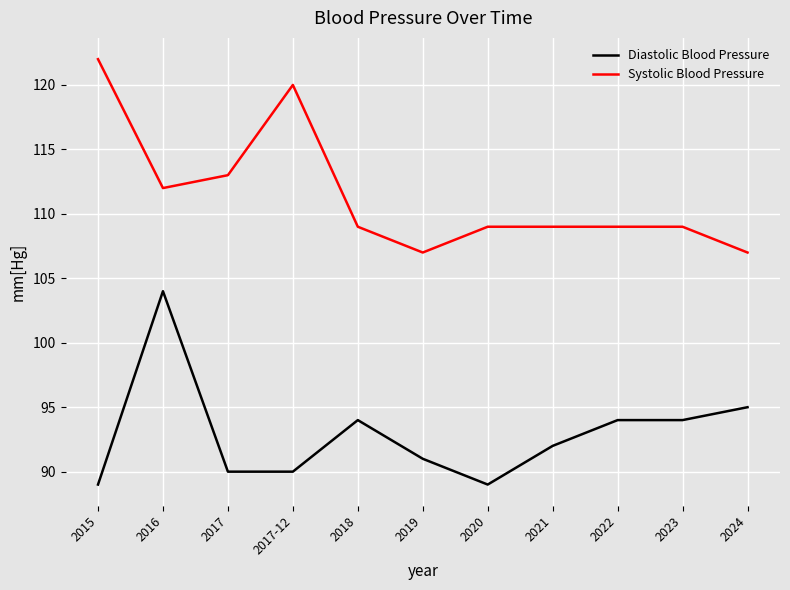

What is the difference between the highest and lowest values at 2017?

23